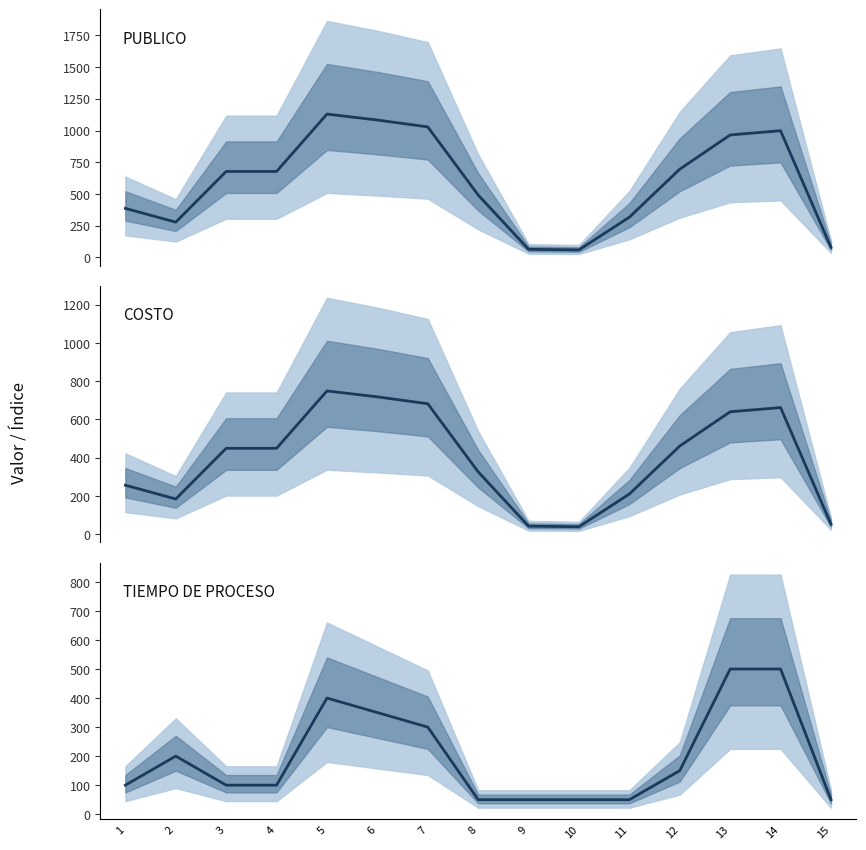

At which label does PUBLICO reach its minimum?

10